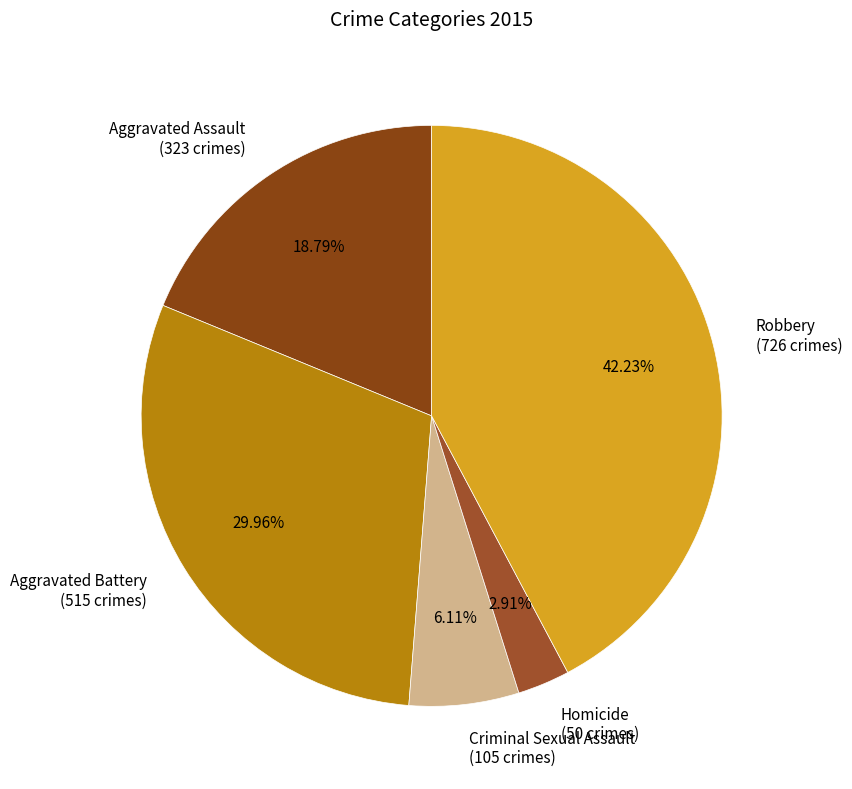

What is the ratio of the value at Criminal Sexual Assault to the value at Aggravated Assault?

0.3